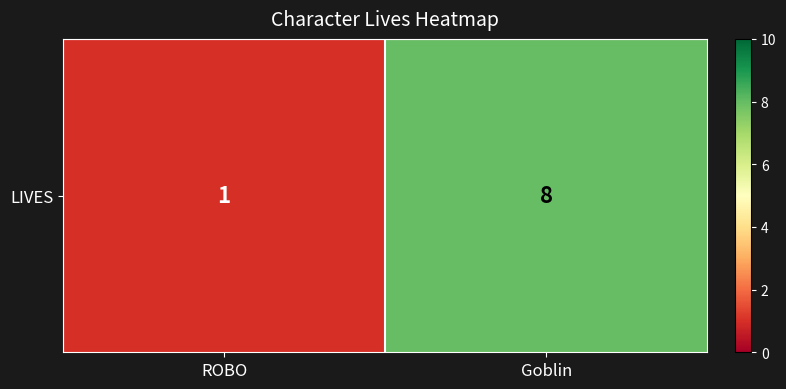

What is the difference between the values at ROBO and Goblin?

7